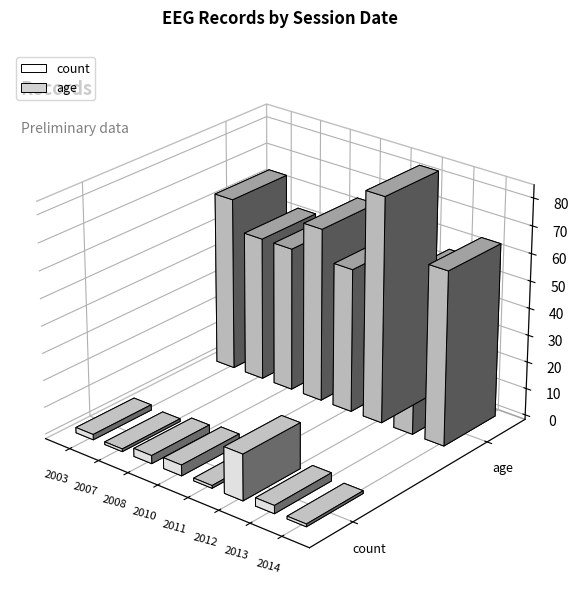

Which label corresponds to the largest value in the chart?

2012